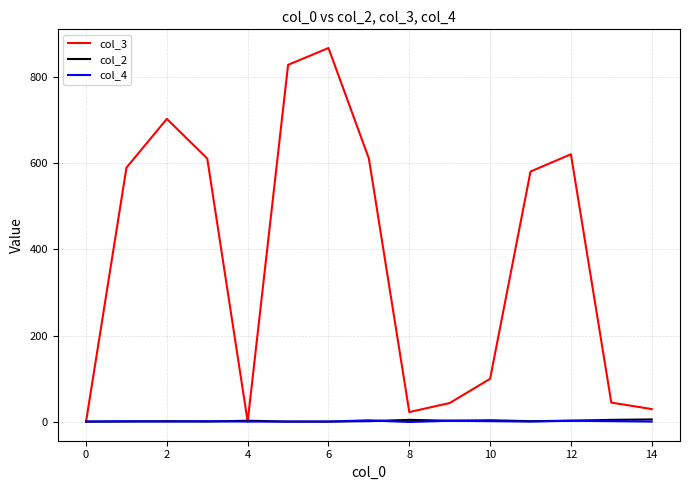

Does the chart display data point markers on the line(s)?

No